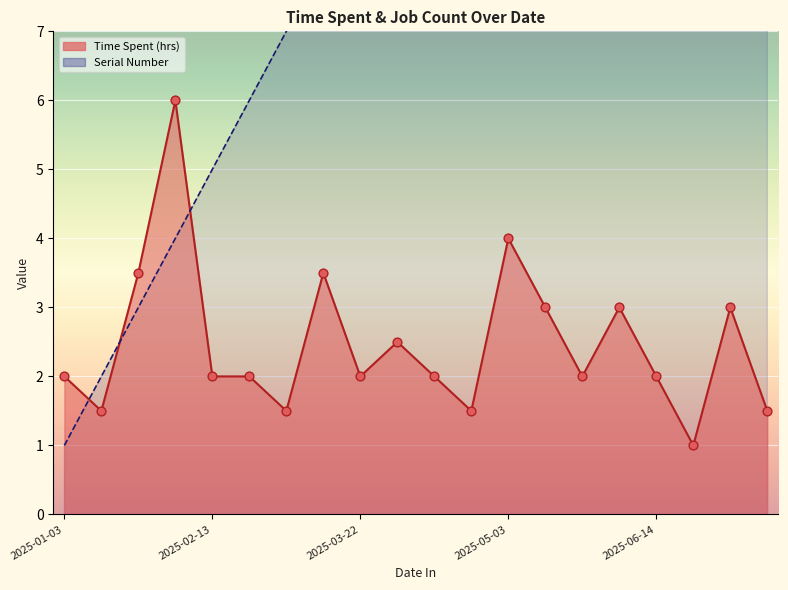

What are all the series names shown in the legend?

Time Spent (hrs), Serial Number